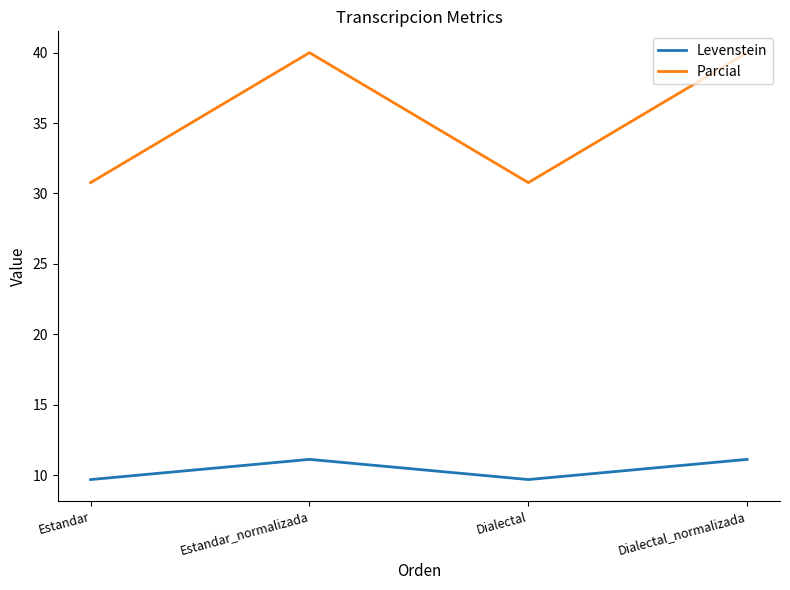

True or false: Levenstein and Parcial cross at least once.

False